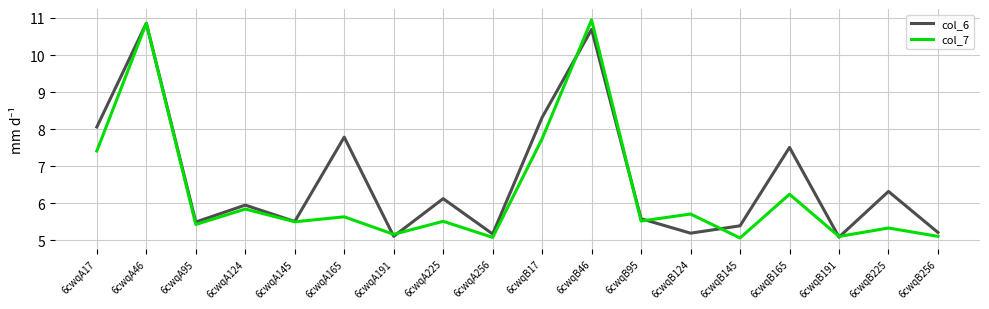

What position from the right is 6cwqB17?

9